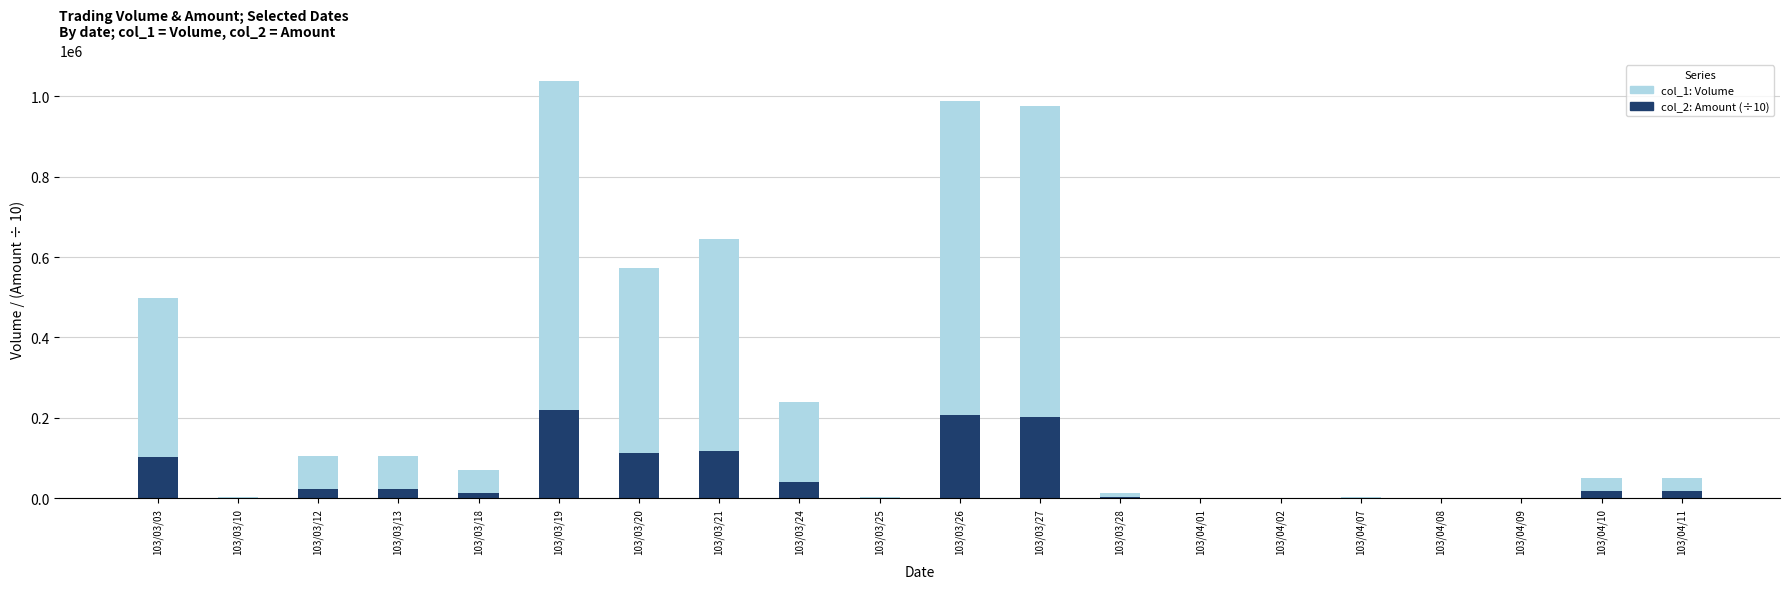

Which category has the lowest value in the col_1: Volume series?

103/04/01